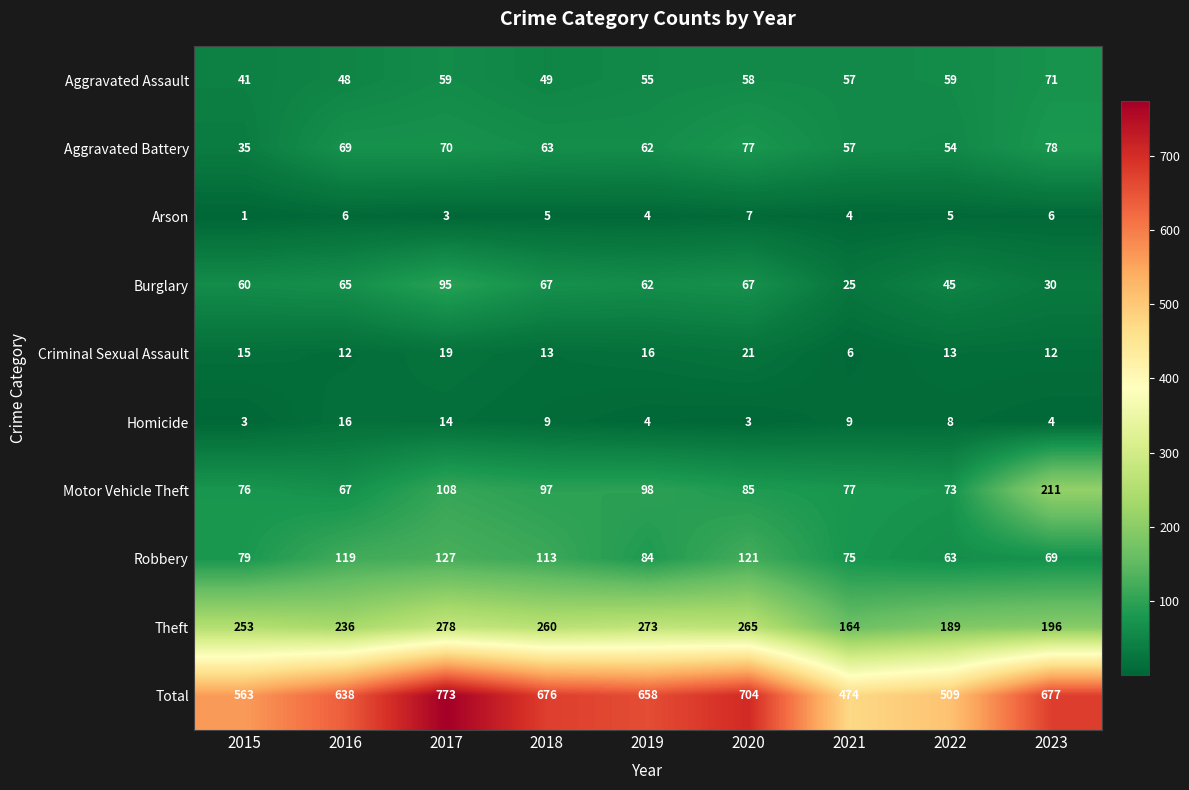

The Arson series shows 5 at 2022. True or false?

True